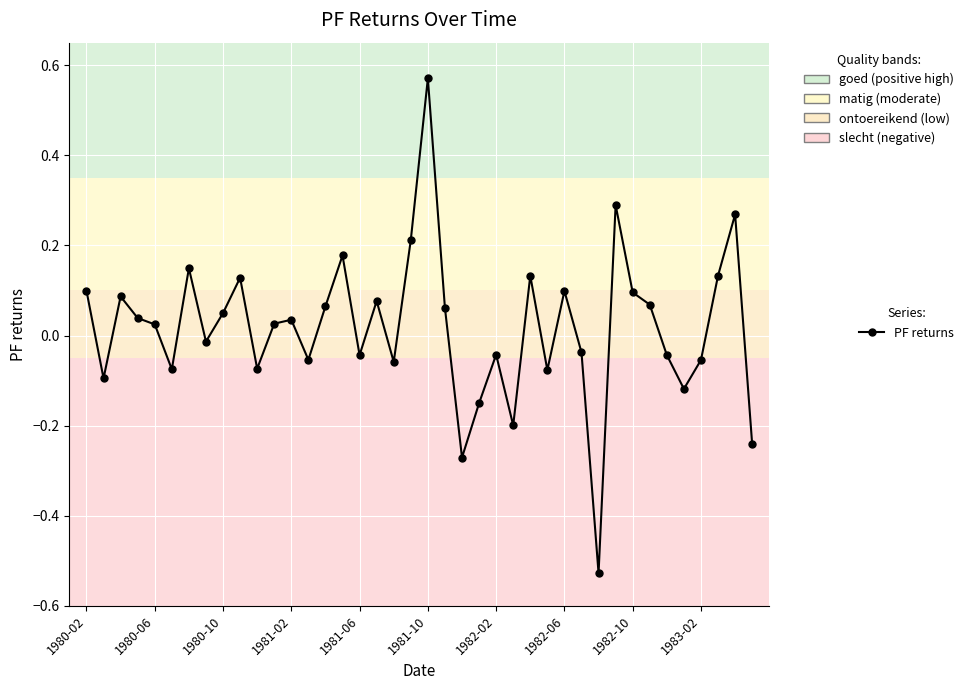

How many interior local peaks (higher than both neighbors) does the data have?

12